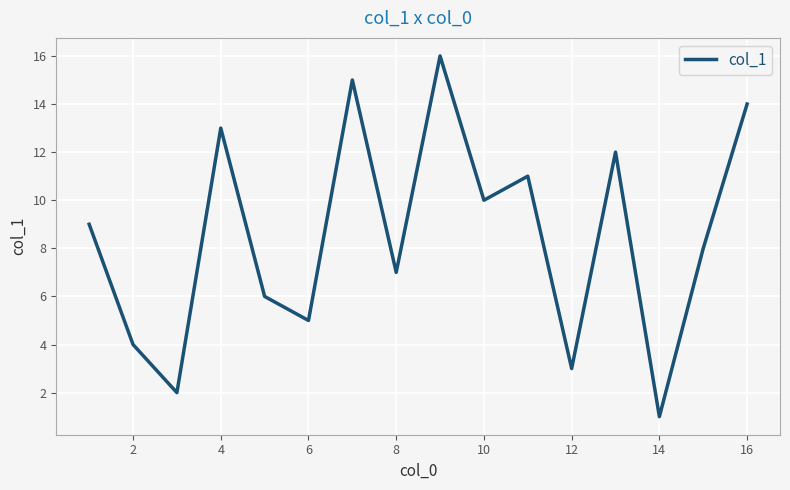

What is the minimum value shown in the chart?

1